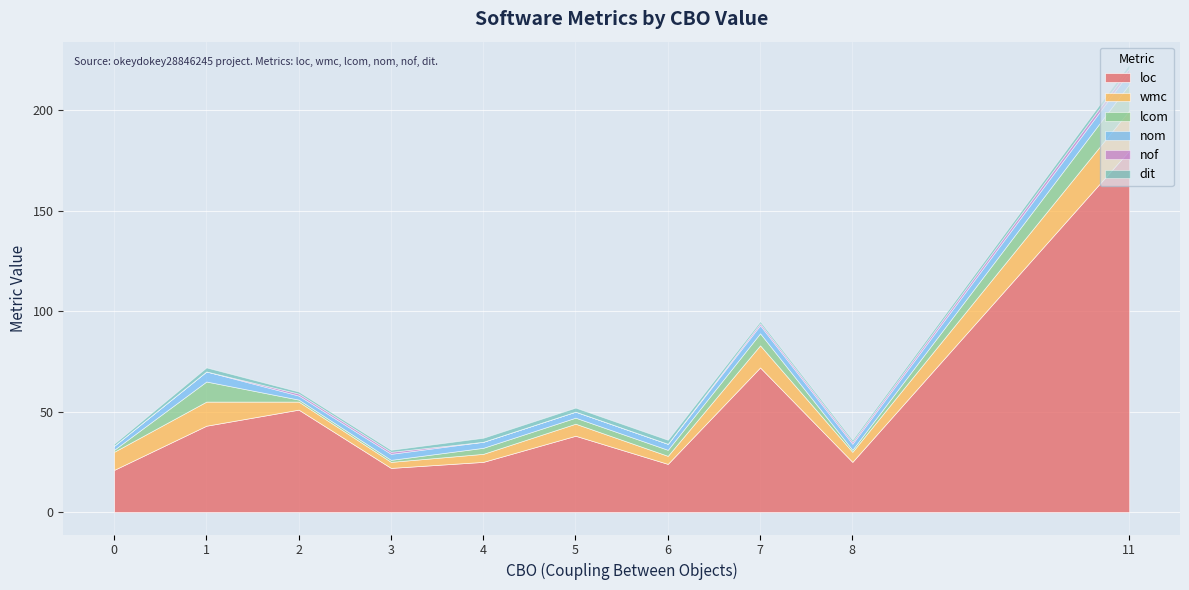

What is the maximum value for nof?

2